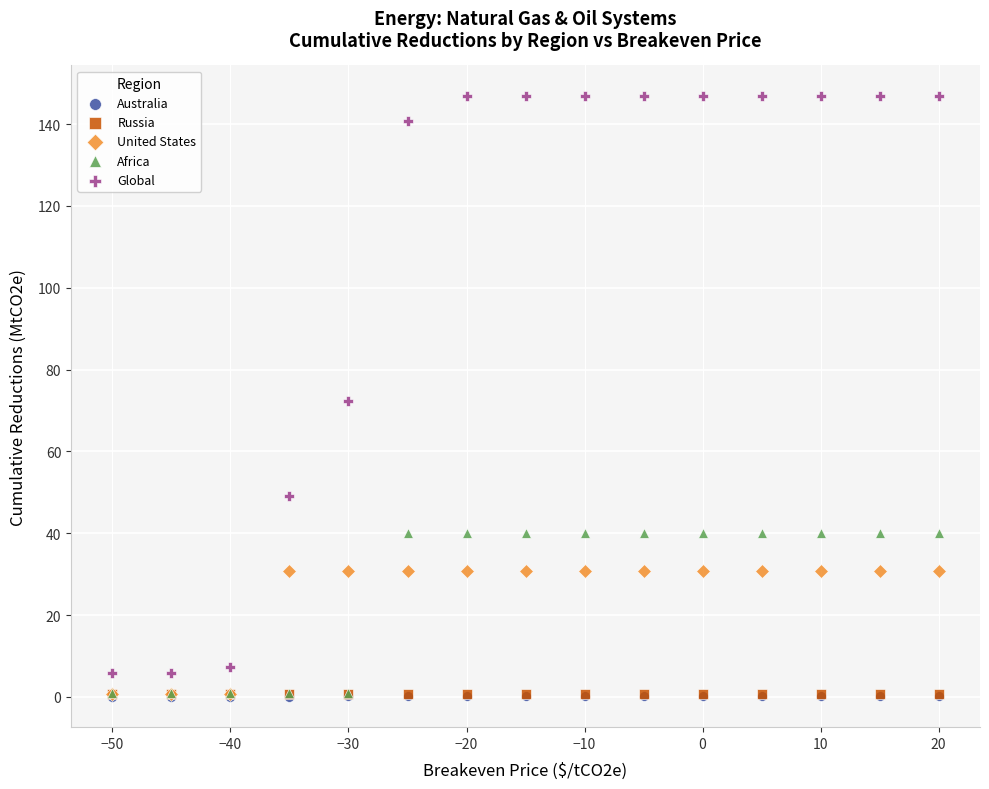

What are all the series names shown in the legend?

Australia, Russia, United States, Africa, Global